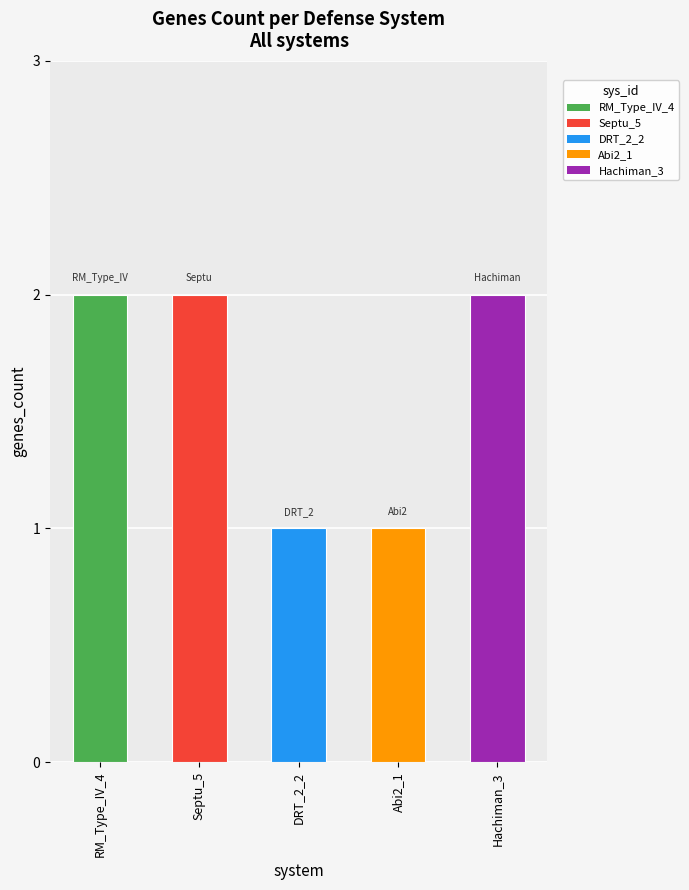

Are the bars grouped side by side (vs. stacked)?

No